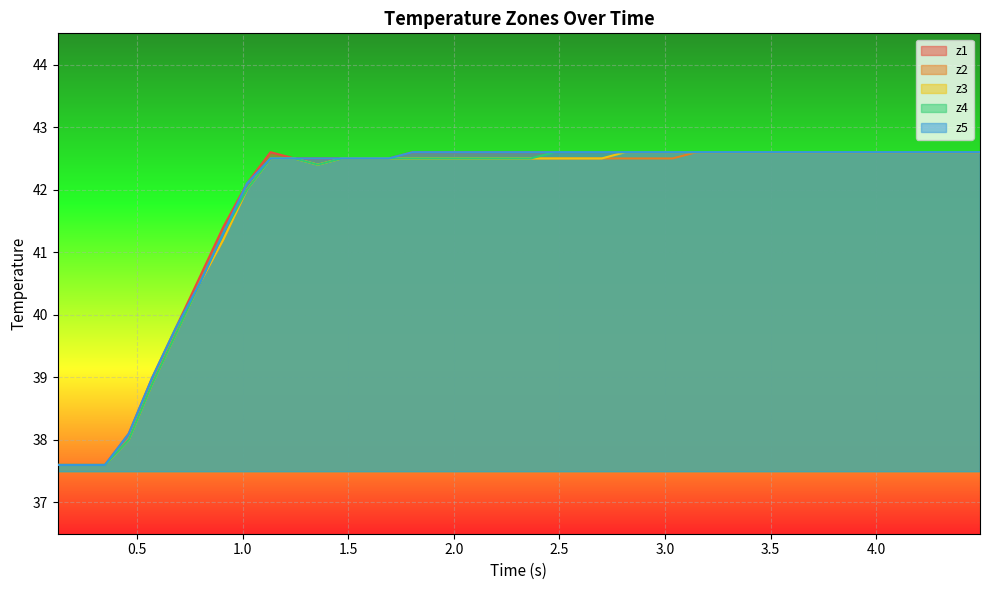

What is the maximum value shown in the chart?

42.6